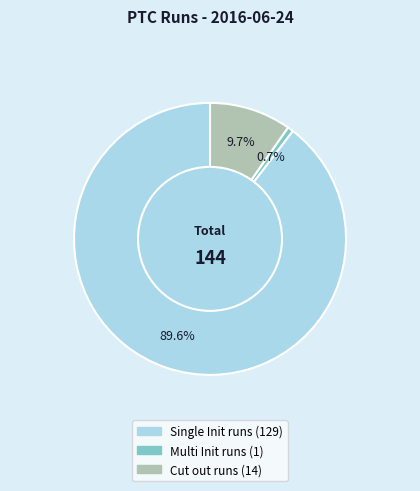

Between Cut out runs and Multi Init runs, which is larger?

Cut out runs